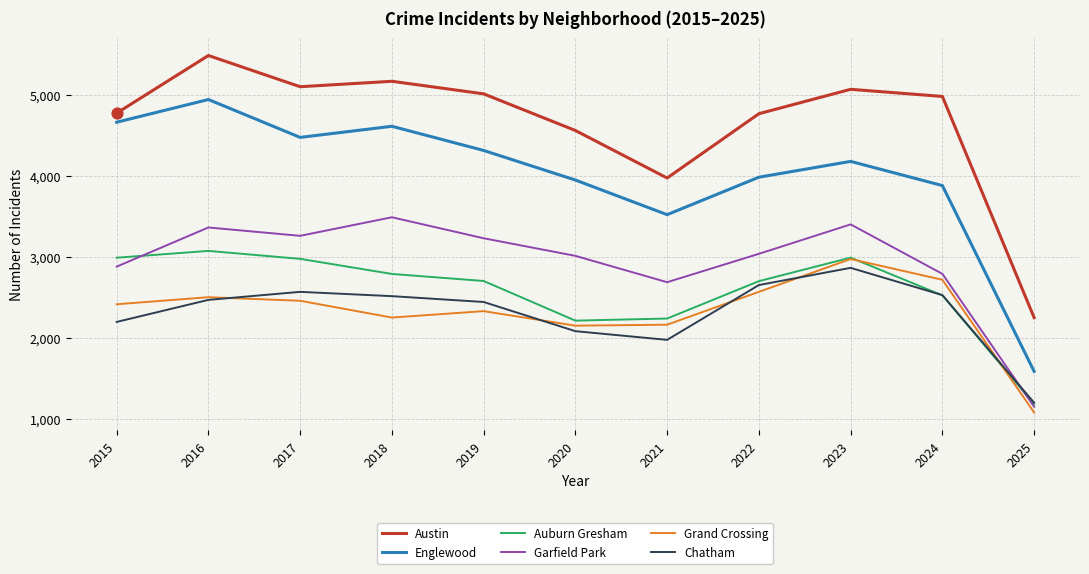

What is the total value across all series at 2022?

19692